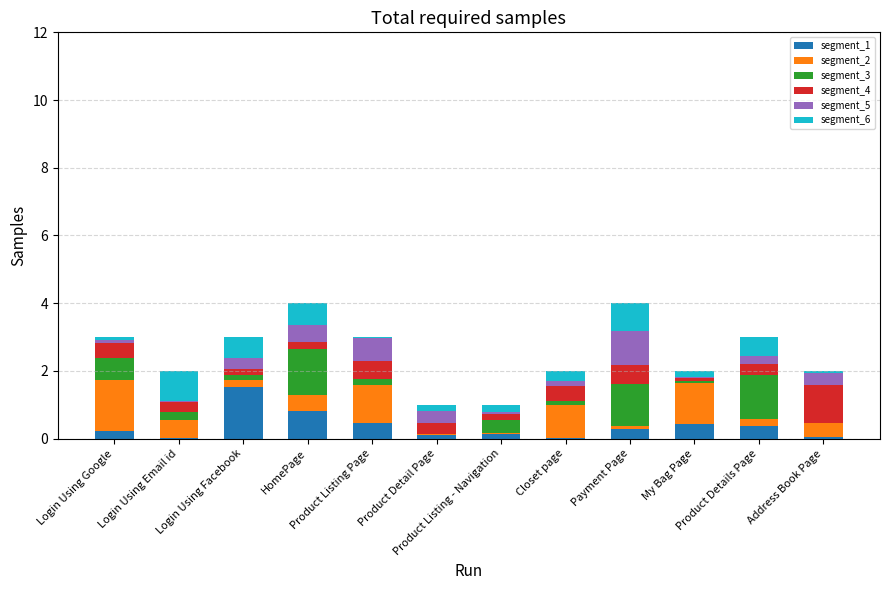

What are all the series names shown in the legend?

segment_1, segment_2, segment_3, segment_4, segment_5, segment_6